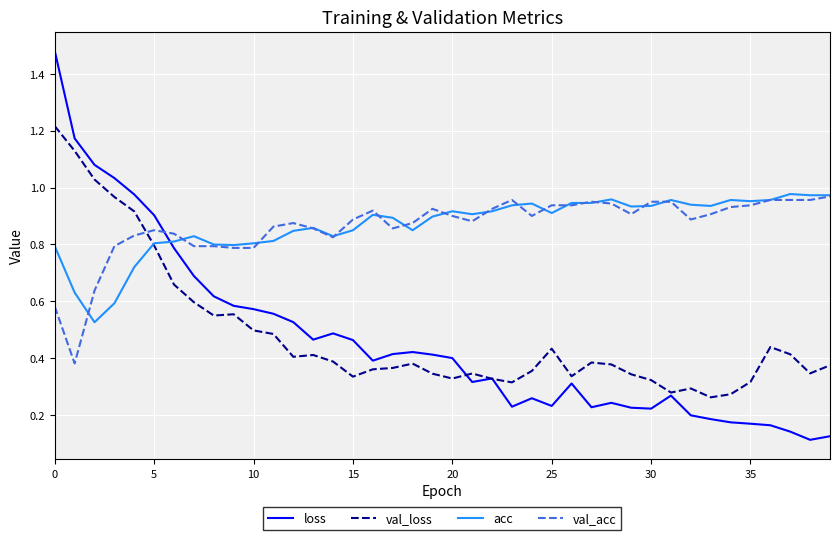

Which series has the largest range (max minus min)?

loss